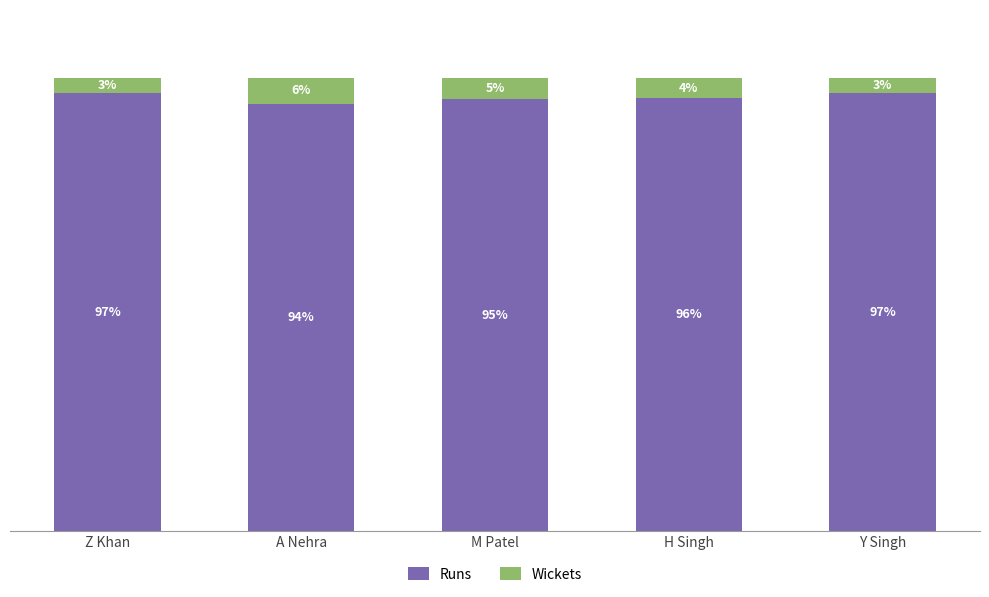

At which label is Runs closest to 95?

M Patel